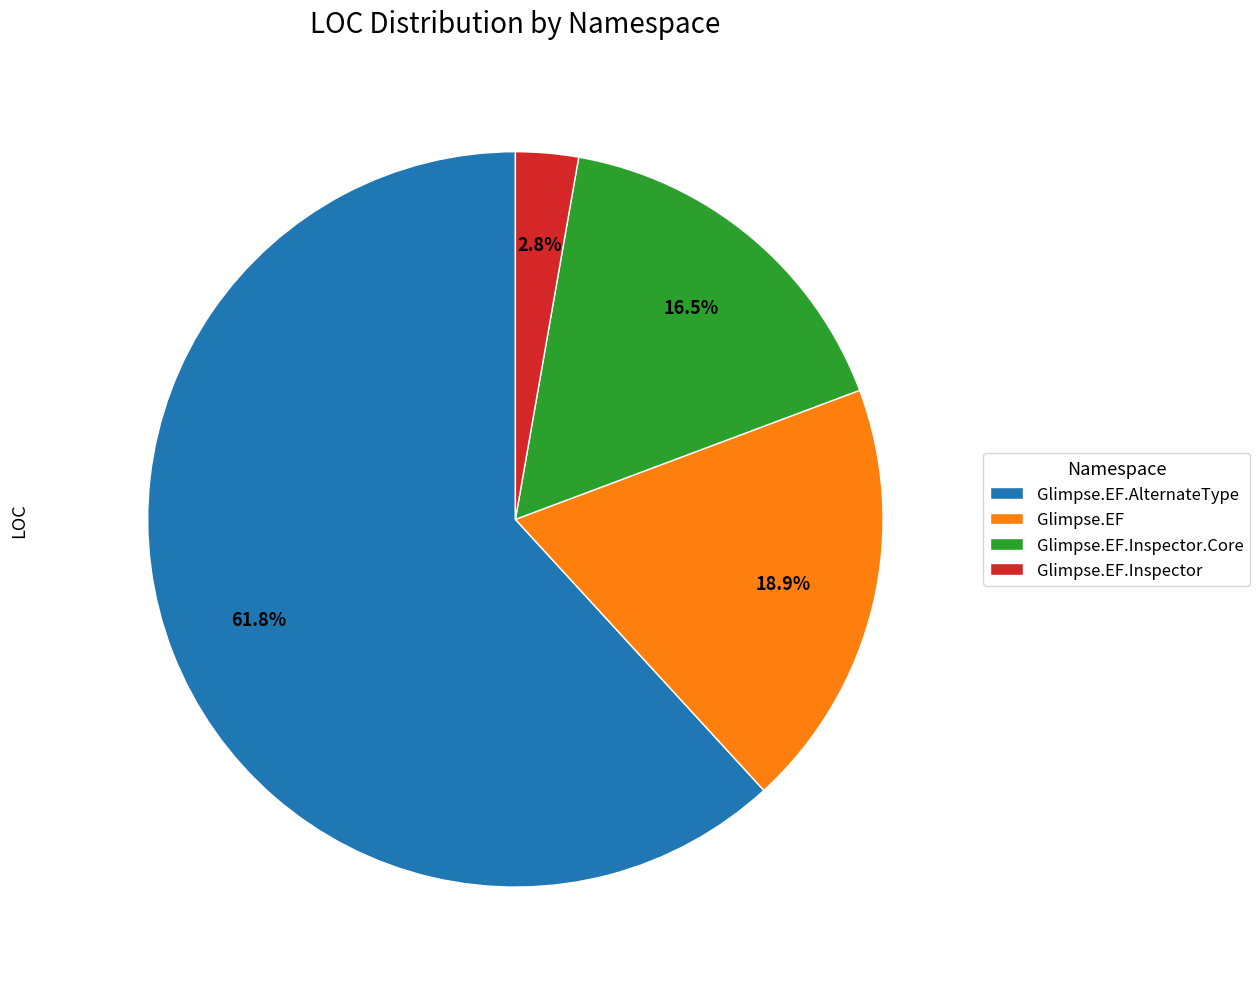

Which slice is the smallest?

Glimpse.EF.Inspector